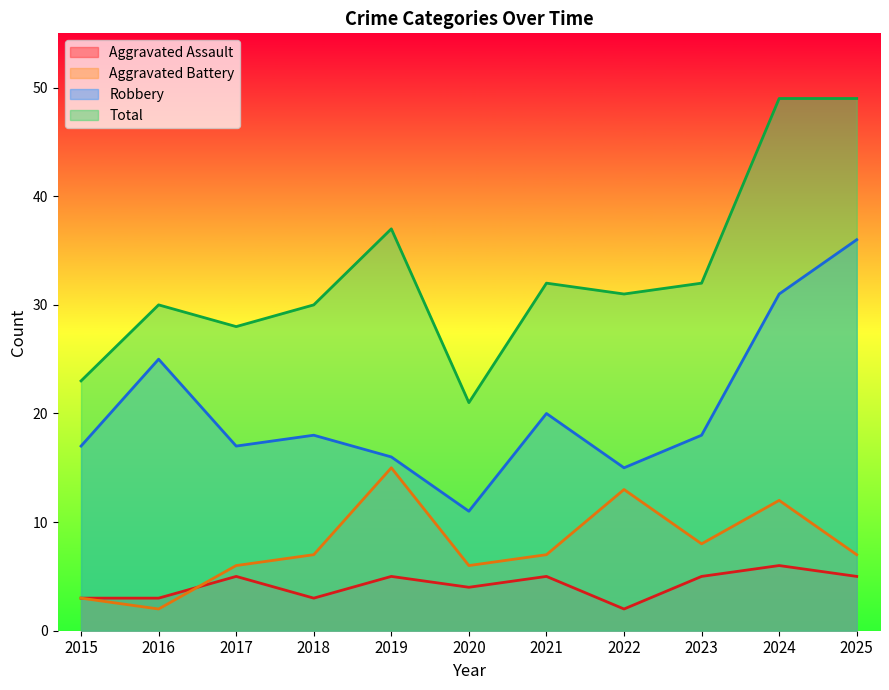

What is the total value across all series at 2024?

98